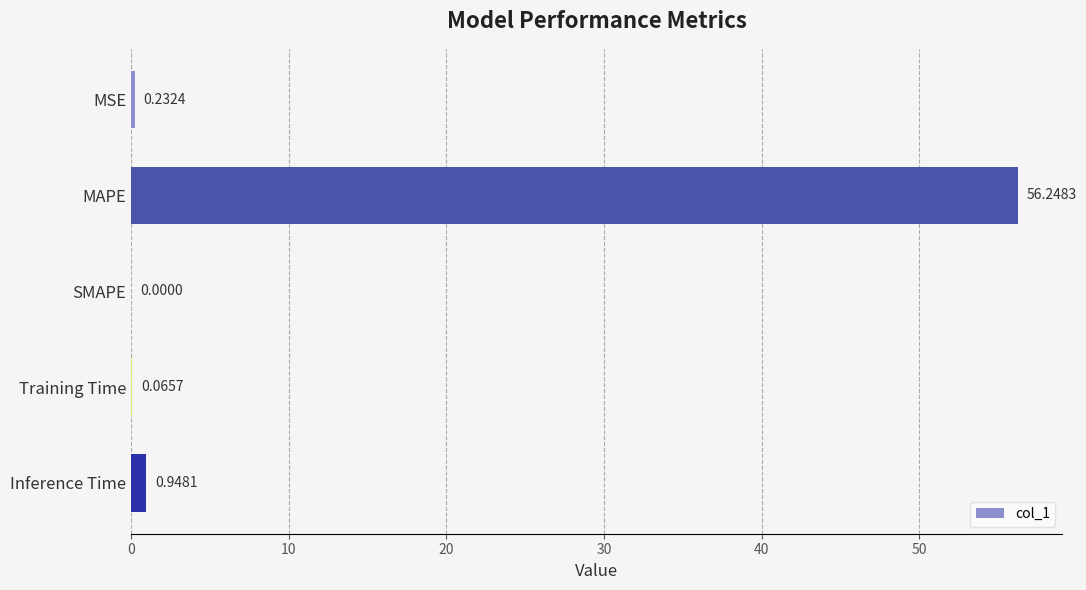

Which category has the highest value across all series?

MAPE